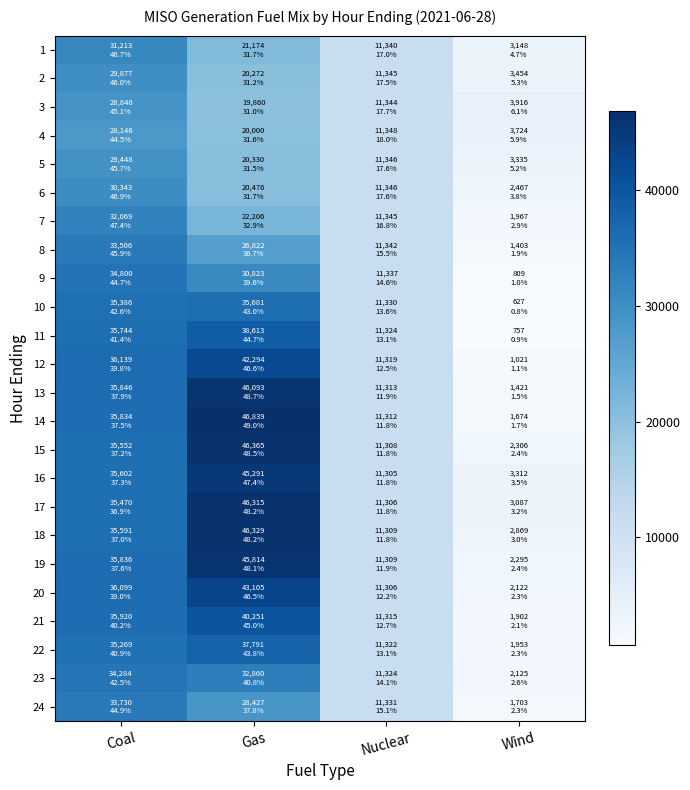

Reading right to left, transcribe all the data shown in this chart.

1: Wind=3147.7	Nuclear=11340.4	Gas=21173.9	Coal=31213.2
2: Wind=3453.5	Nuclear=11345.1	Gas=20272.5	Coal=29876.7
3: Wind=3916.3	Nuclear=11344.4	Gas=19859.7	Coal=28845.8
4: Wind=3723.6	Nuclear=11348.5	Gas=19999.7	Coal=28145.8
5: Wind=3335.2	Nuclear=11346.1	Gas=20329.6	Coal=29448.1
6: Wind=2466.9	Nuclear=11345.6	Gas=20476.4	Coal=30343.1
7: Wind=1966.9	Nuclear=11345.4	Gas=22206.3	Coal=32068.7
8: Wind=1402.8	Nuclear=11342.0	Gas=26822.1	Coal=33505.9
9: Wind=808.7	Nuclear=11337.0	Gas=30823.4	Coal=34799.8
10: Wind=627.0	Nuclear=11330.2	Gas=35681.1	Coal=35386.0
11: Wind=757.0	Nuclear=11324.1	Gas=38613.4	Coal=35743.5
12: Wind=1021.3	Nuclear=11318.9	Gas=42294.1	Coal=36139.4
13: Wind=1420.9	Nuclear=11313.2	Gas=46093.3	Coal=35846.2
14: Wind=1673.5	Nuclear=11312.3	Gas=46839.0	Coal=35834.1
15: Wind=2306.3	Nuclear=11307.6	Gas=46365.4	Coal=35551.7
16: Wind=3311.6	Nuclear=11305.0	Gas=45290.6	Coal=35602.0
17: Wind=3087.3	Nuclear=11306.5	Gas=46314.7	Coal=35469.7
18: Wind=2869.4	Nuclear=11309.0	Gas=46329.2	Coal=35591.3
19: Wind=2294.6	Nuclear=11309.2	Gas=45813.5	Coal=35836.4
20: Wind=2122.4	Nuclear=11305.9	Gas=43104.9	Coal=36099.0
21: Wind=1901.6	Nuclear=11315.2	Gas=40251.3	Coal=35920.2
22: Wind=1953.0	Nuclear=11321.8	Gas=37791.1	Coal=35268.7
23: Wind=2125.3	Nuclear=11324.2	Gas=32859.6	Coal=34284.3
24: Wind=1703.2	Nuclear=11330.8	Gas=28427.3	Coal=33730.0